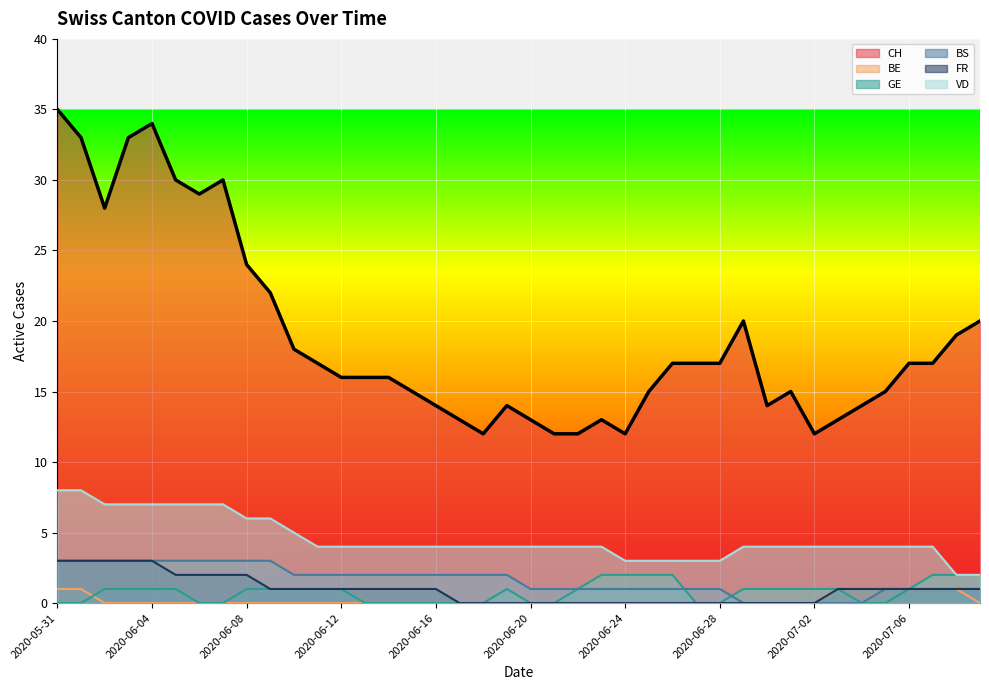

The value of GE at 2020-06-08 is 1. True or false?

True